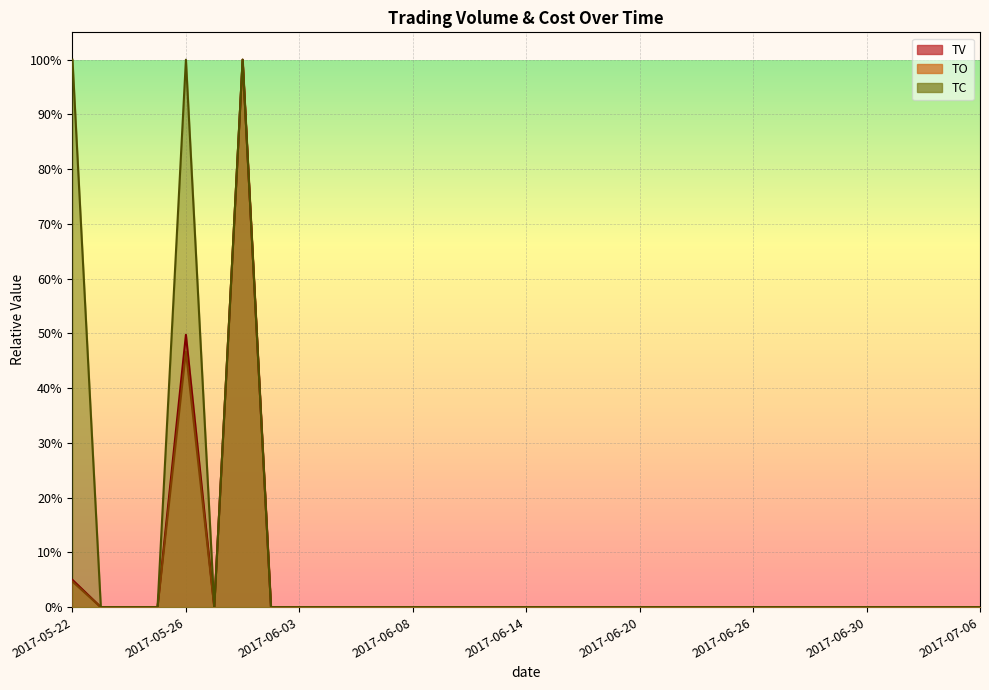

List the labels in order of TV value, largest first.

2017-06-01, 2017-05-26, 2017-05-22, 2017-05-23, 2017-05-24, 2017-05-25, 2017-05-31, 2017-06-02, 2017-06-03, 2017-06-05, 2017-06-06, 2017-06-07, 2017-06-08, 2017-06-09, 2017-06-12, 2017-06-13, 2017-06-14, 2017-06-15, 2017-06-16, 2017-06-19, 2017-06-20, 2017-06-21, 2017-06-22, 2017-06-23, 2017-06-26, 2017-06-27, 2017-06-28, 2017-06-29, 2017-06-30, 2017-07-03, 2017-07-04, 2017-07-05, 2017-07-06